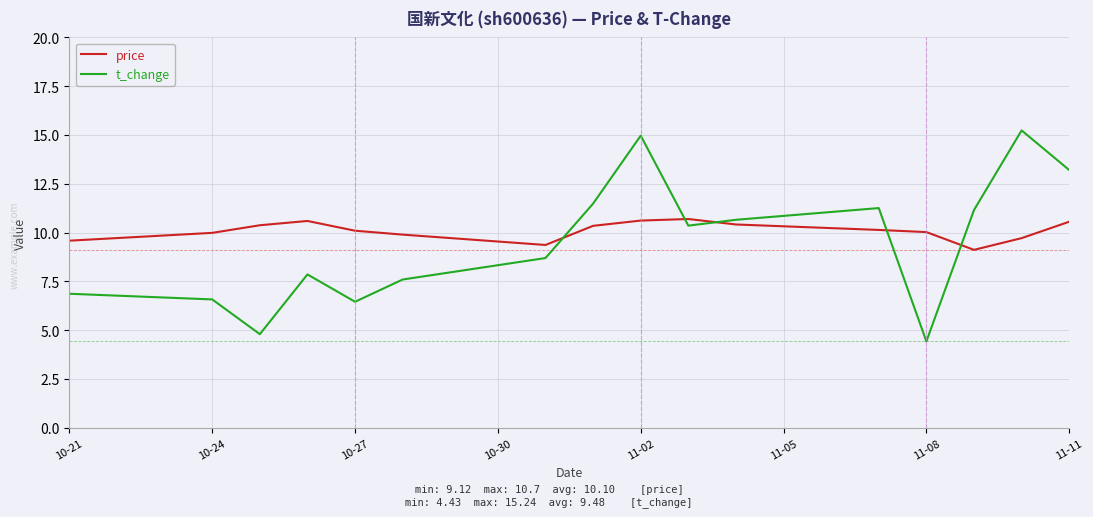

List the series in order of their peak value, highest first.

t_change, price